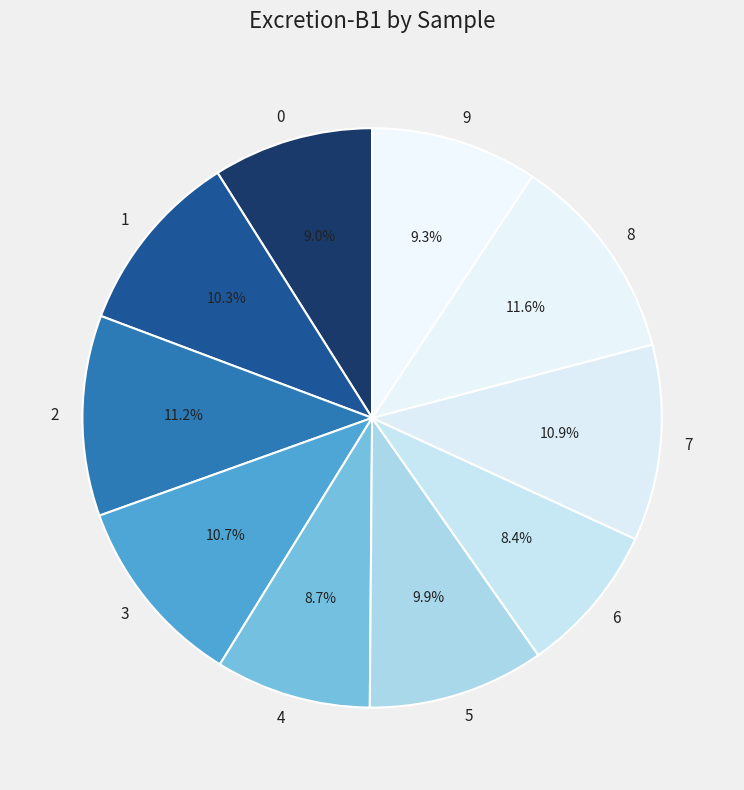

What percentage is the 1 slice, to the nearest percent?

10%